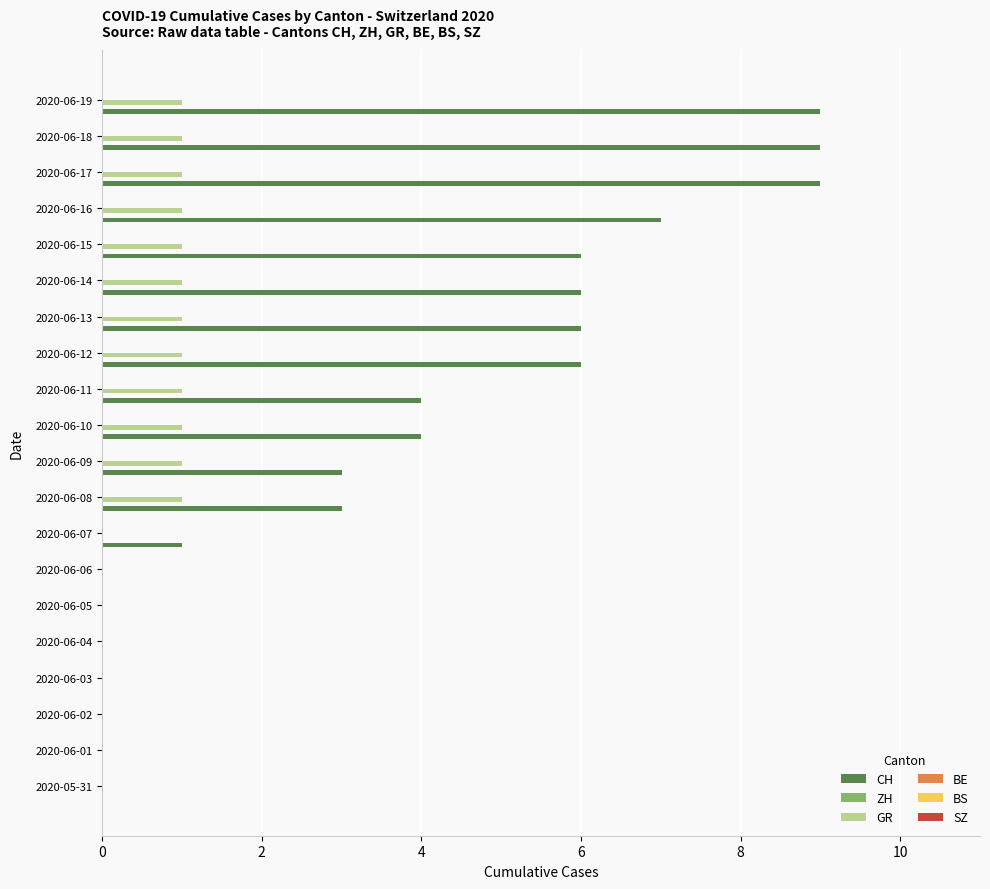

Which series has the largest total across all categories?

CH